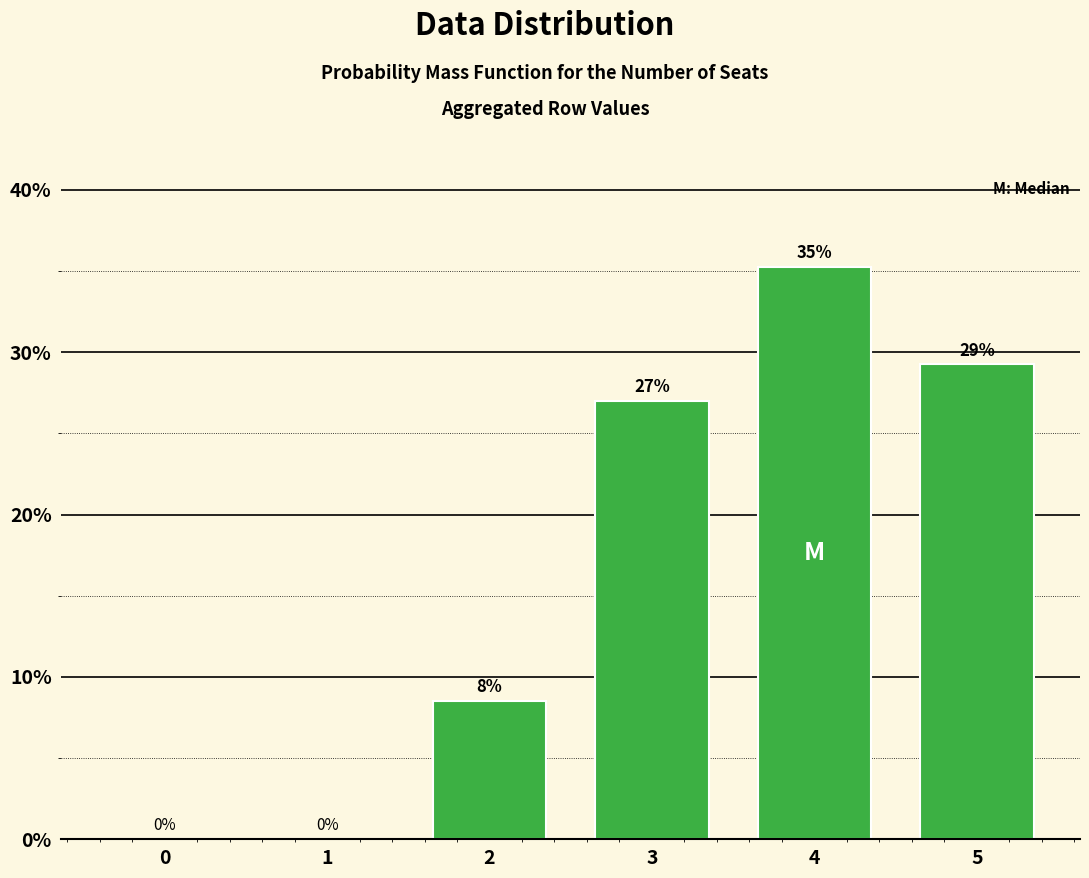

Which label corresponds to the largest value in the chart?

4